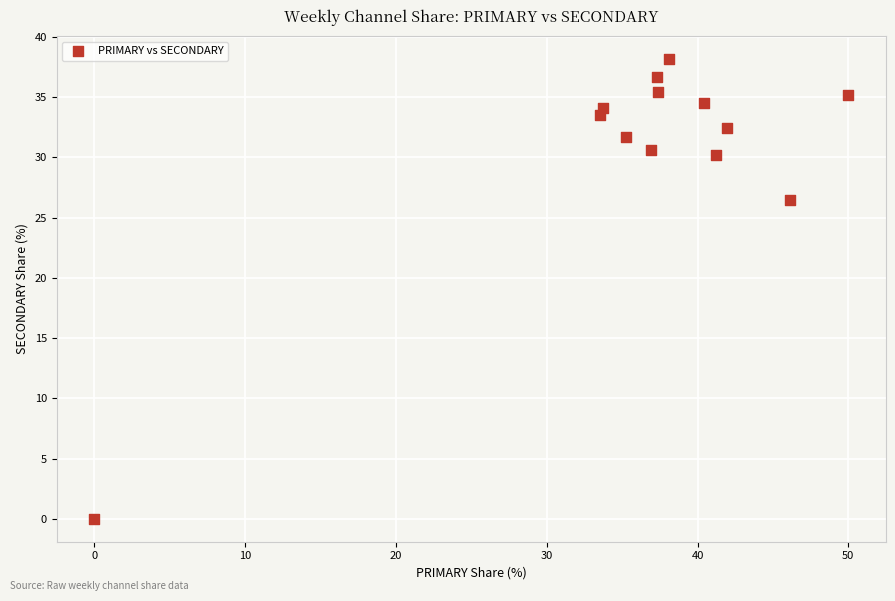

What is the range of Y values (max minus min)?

38.1